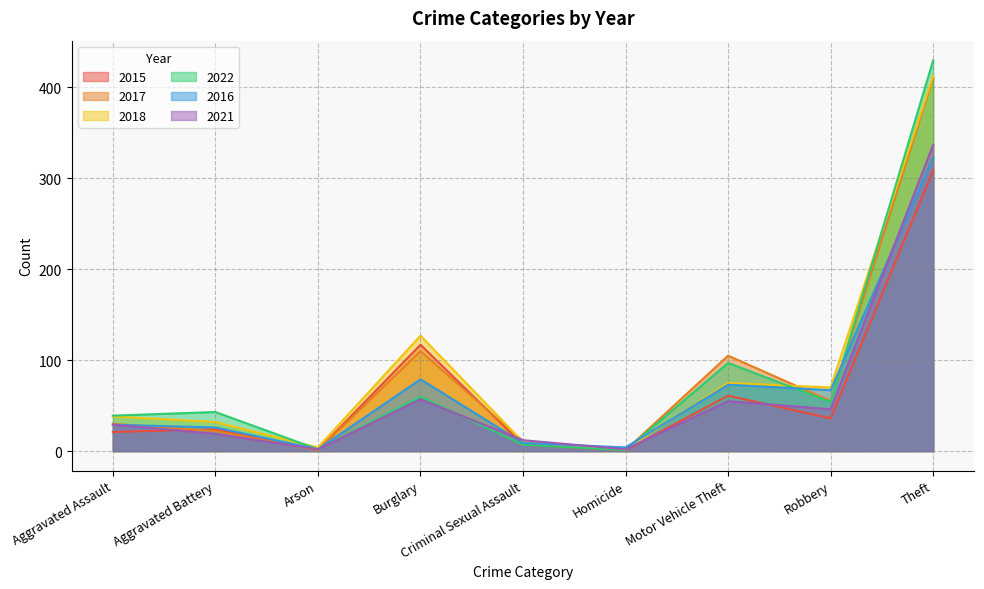

True or false: 2021 and 2016 intersect in this chart.

True